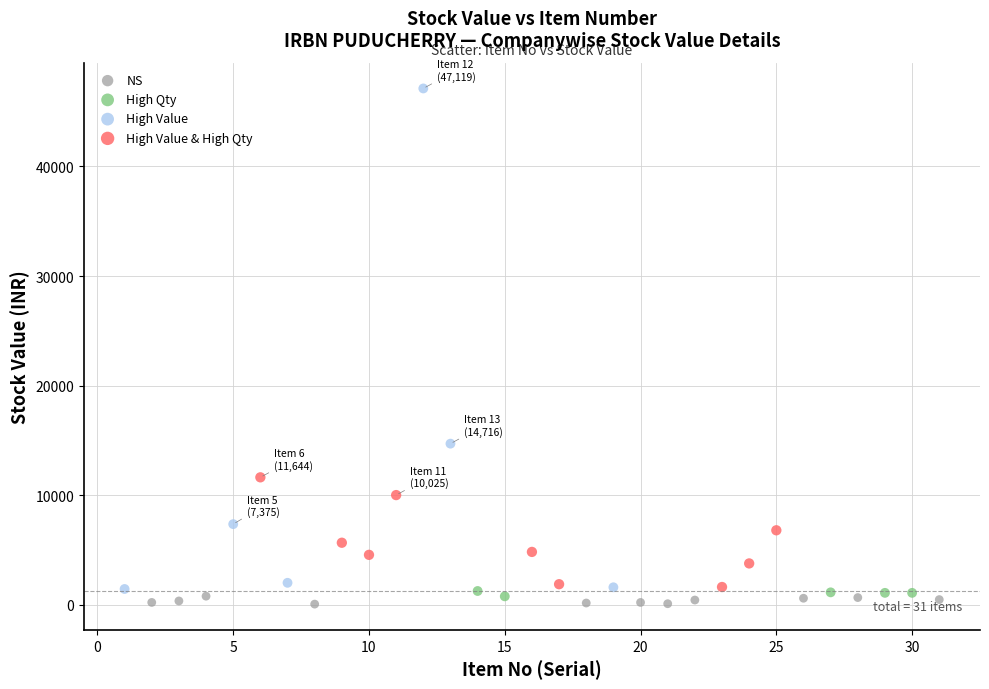

Which series has the widest spread of Y values?

High Value